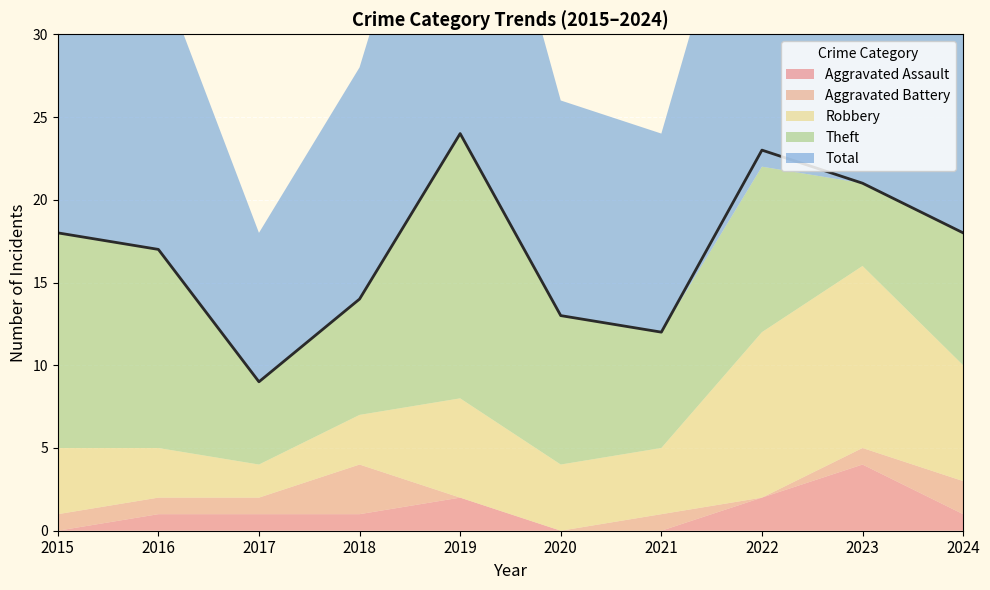

What is the lowest value of the Theft series?

5